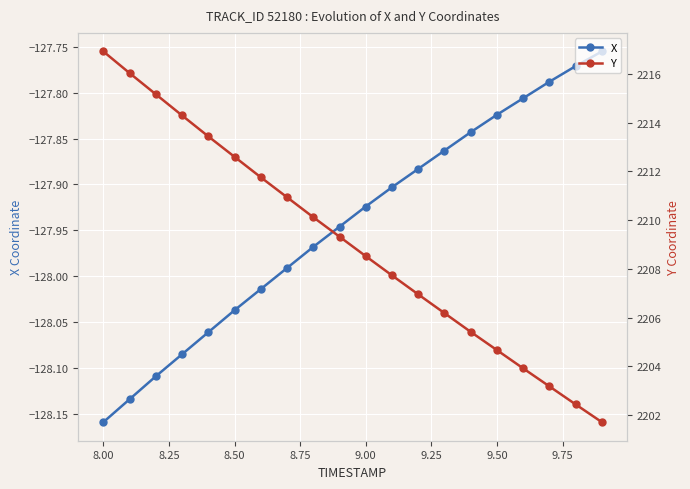

True or false: X has more than 1 points higher than both neighbors.

False